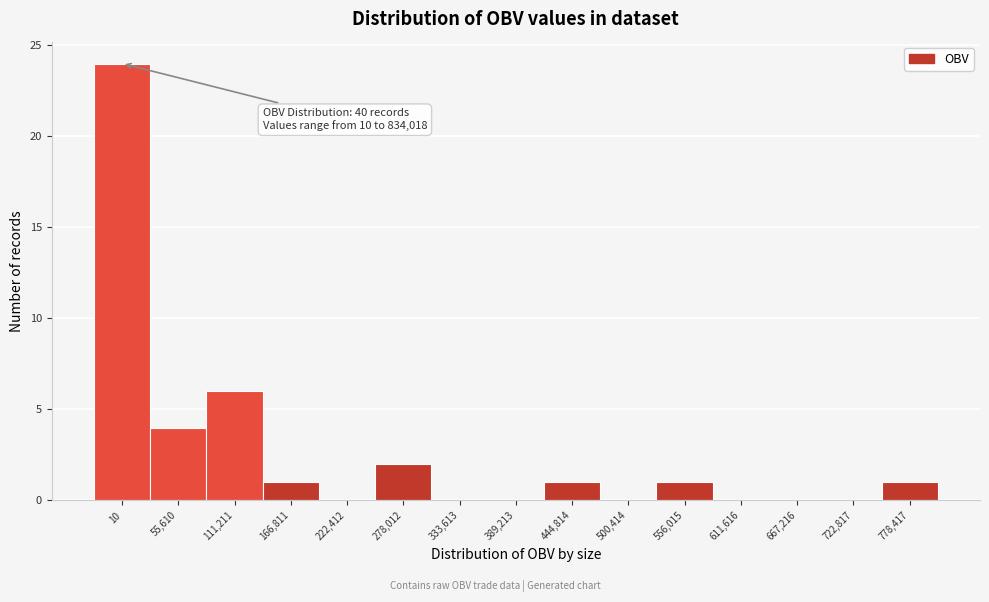

Reading left to right, extract all data points from this chart.

10=24	55,610=4	111,211=6	166,811=1	222,412=0	278,012=2	333,613=0	389,213=0	444,814=1	500,414=0	556,015=1	611,616=0	667,216=0	722,817=0	778,417=1